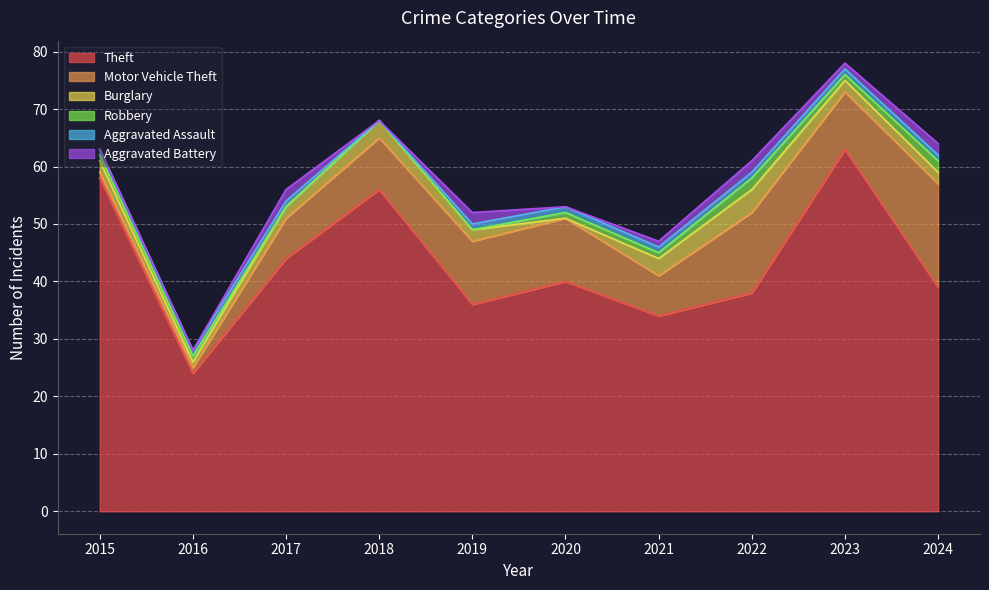

List the series in order of their peak value, lowest first.

Aggravated Assault, Robbery, Aggravated Battery, Burglary, Motor Vehicle Theft, Theft